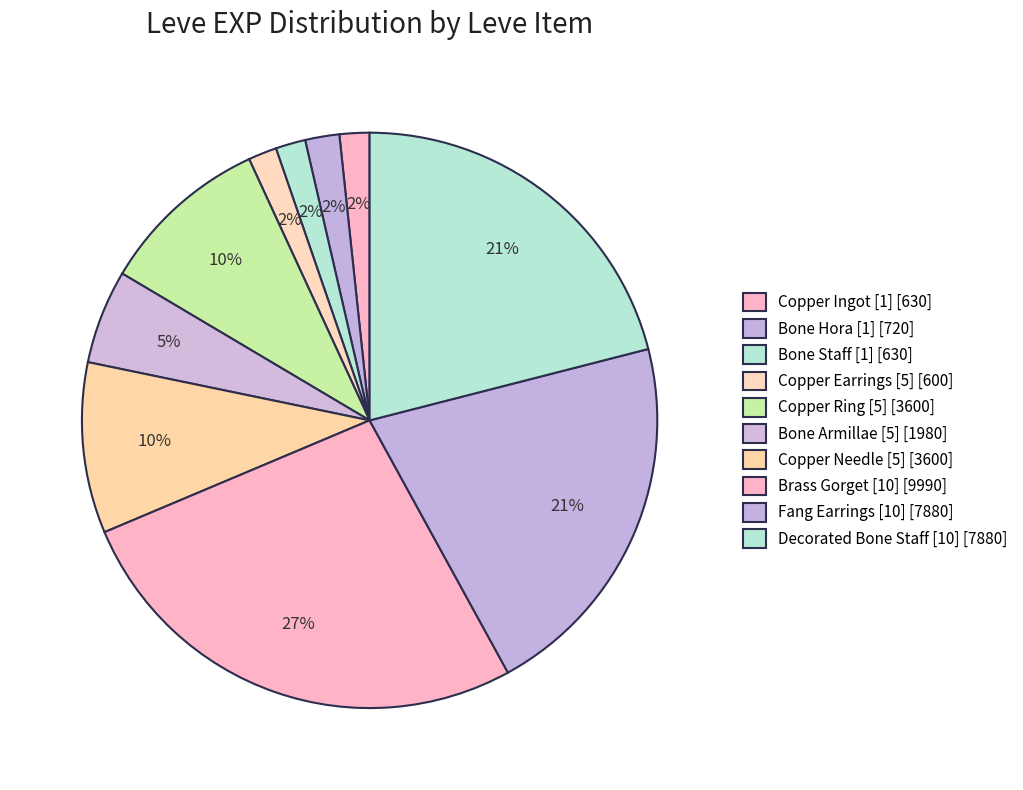

How many segments does this pie chart have?

10